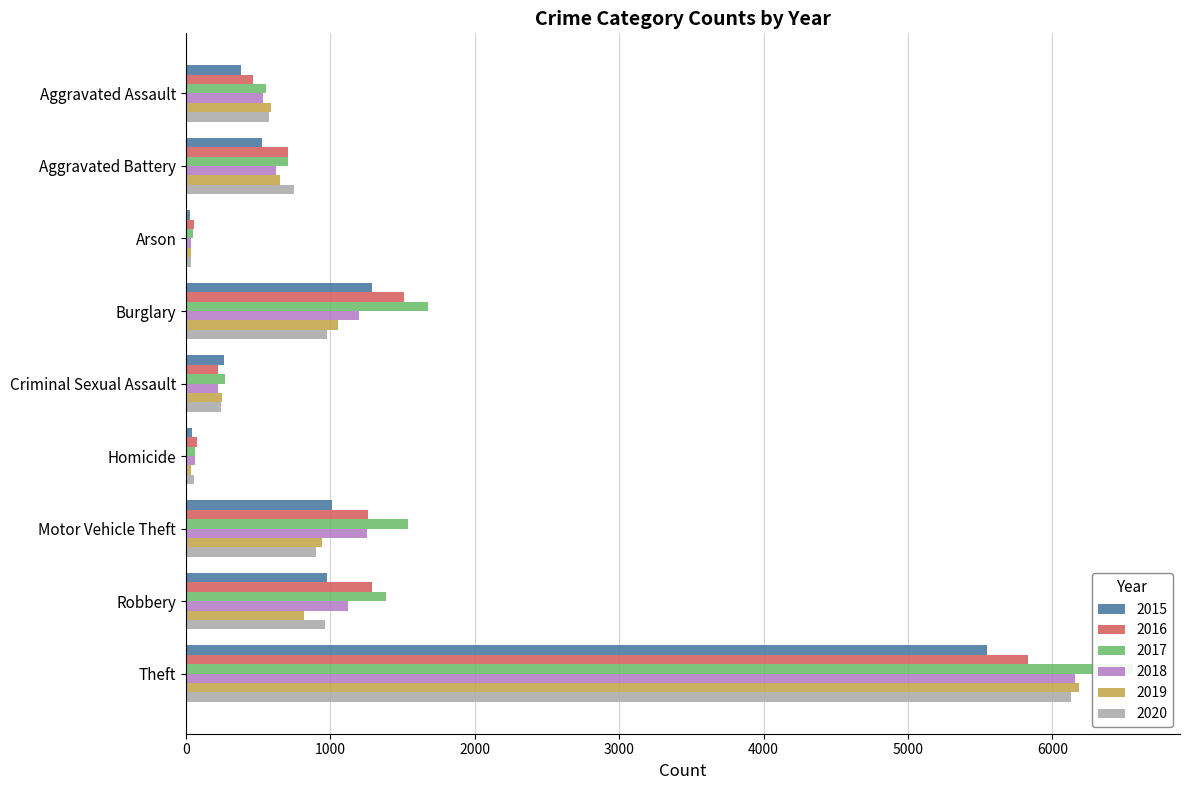

What is the minimum value shown in the chart?

25